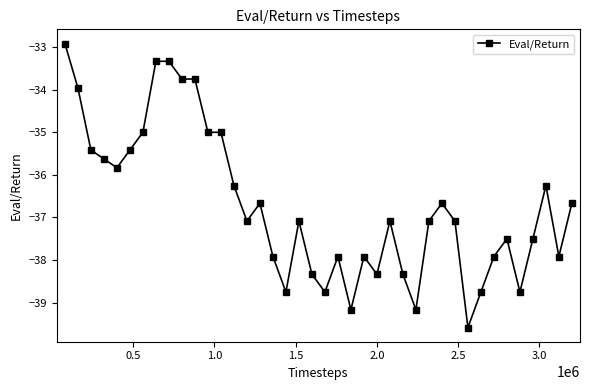

What is the difference between the second highest and second lowest values?

5.8